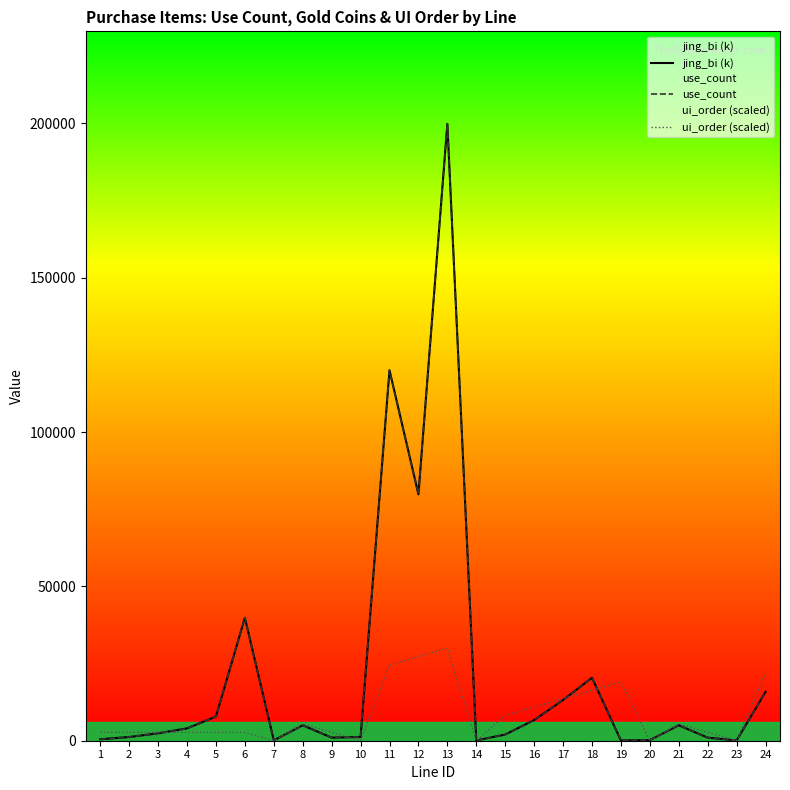

The ui_order (scaled) series shows -16141.9 at 23. True or false?

False